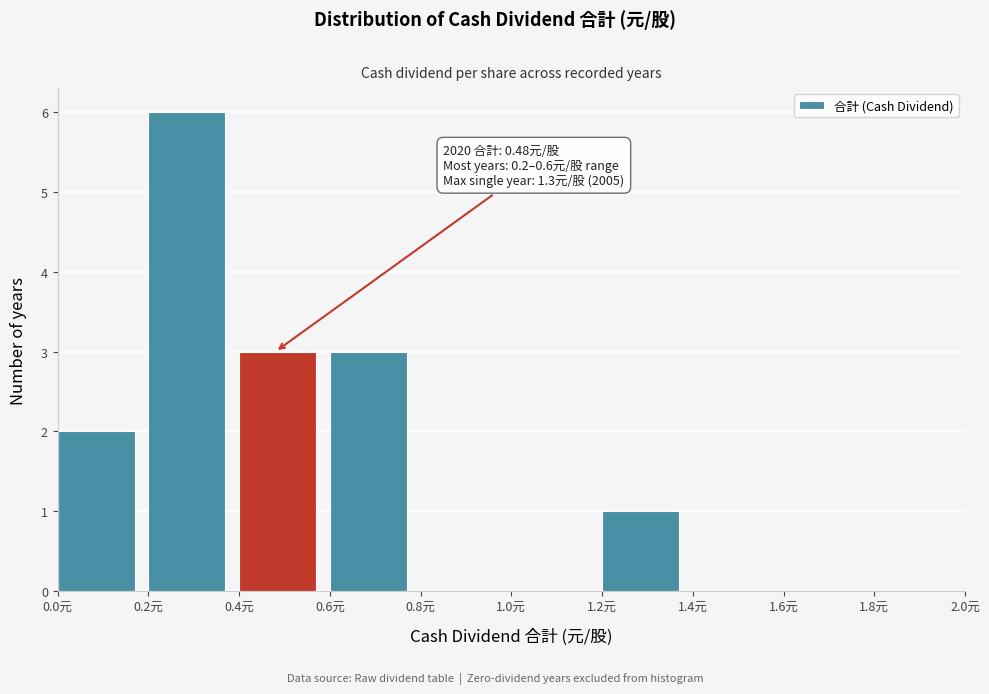

Over which range of the x-axis is the bar tallest?

0.2 to 0.4